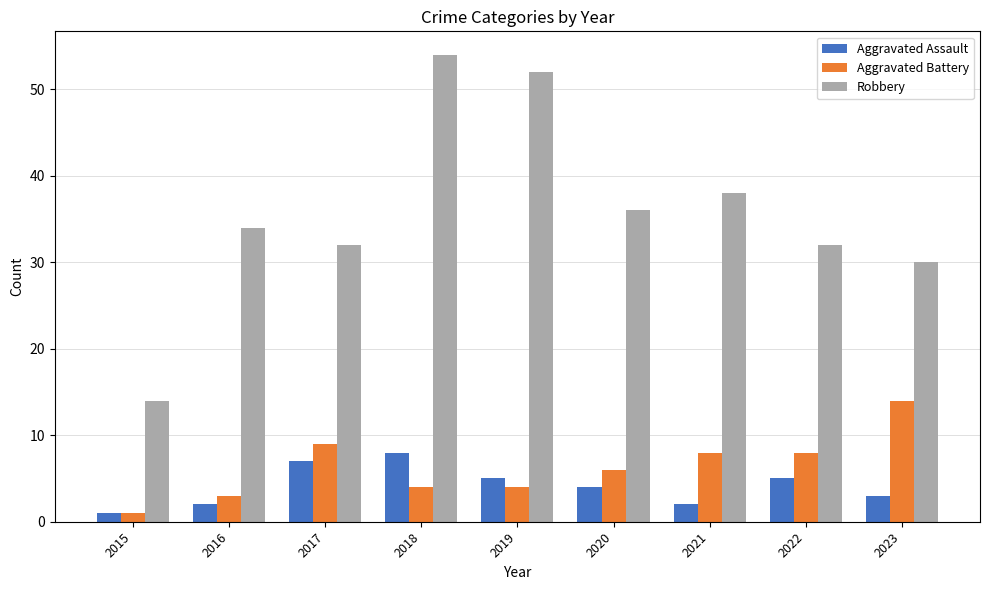

Which series has the largest total across all categories?

Robbery